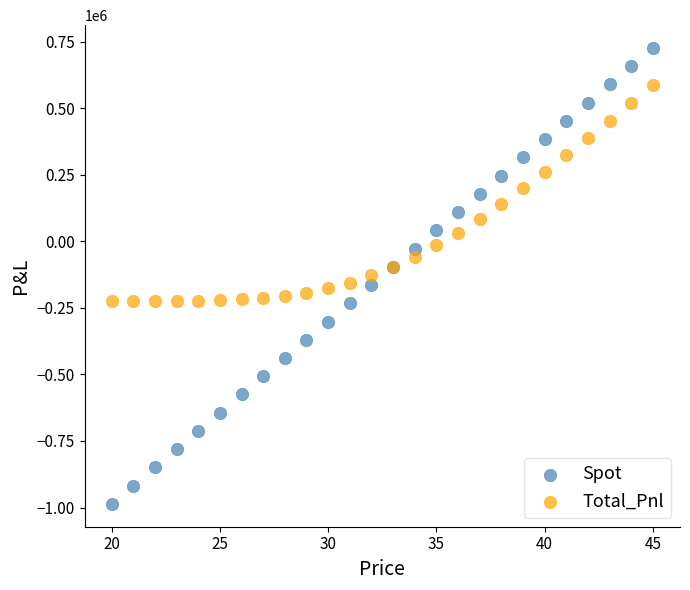

Which series has the widest spread of Y values?

Spot